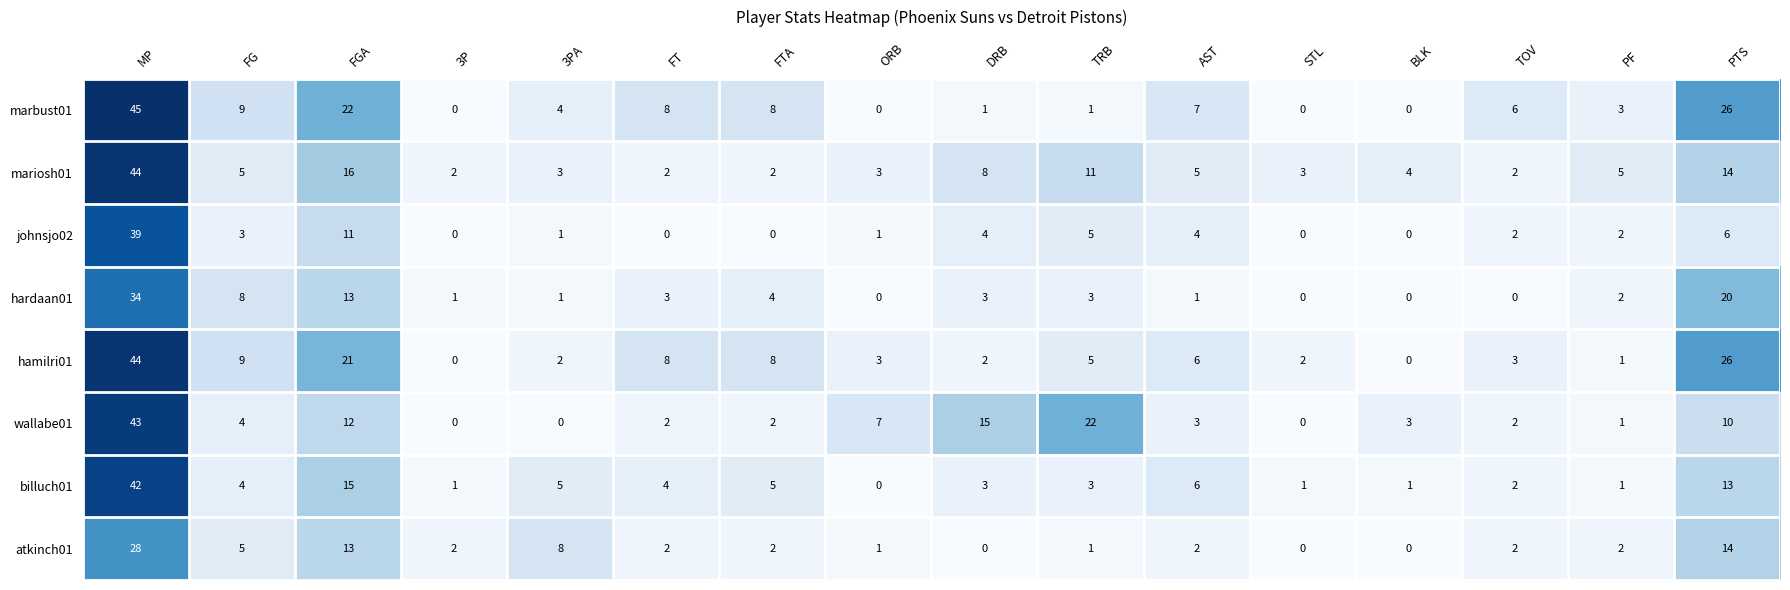

The wallabe01 series shows 3 at FT. True or false?

False